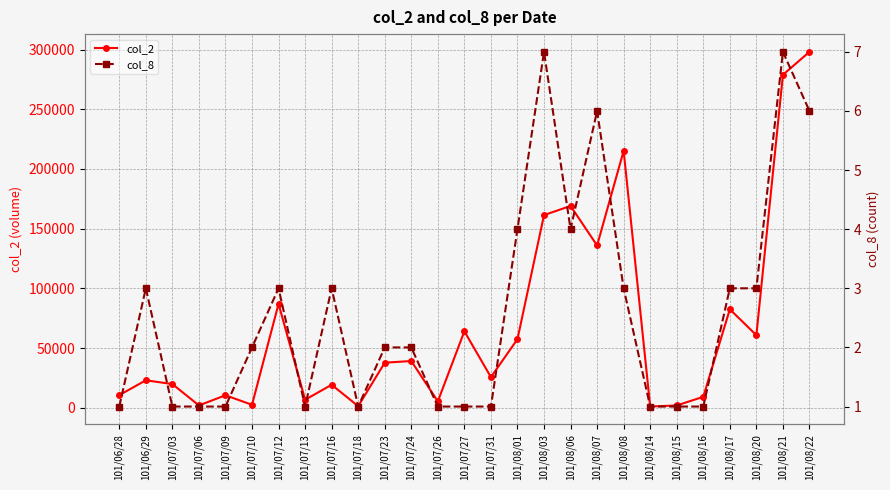

True or false: col_8 has more than 0 interior local peaks.

True